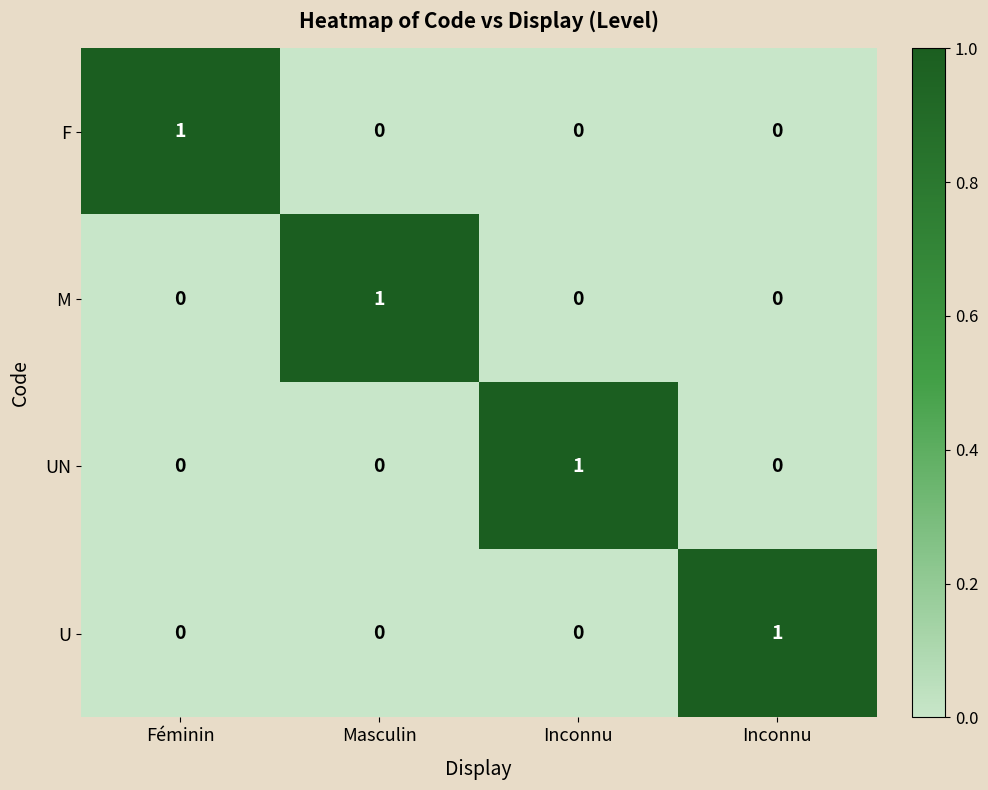

Reading right to left, transcribe all the data shown in this chart.

F: Inconnu=0	Inconnu=0	Masculin=0	Féminin=1
M: Inconnu=0	Inconnu=0	Masculin=1	Féminin=0
UN: Inconnu=0	Inconnu=1	Masculin=0	Féminin=0
U: Inconnu=1	Inconnu=0	Masculin=0	Féminin=0